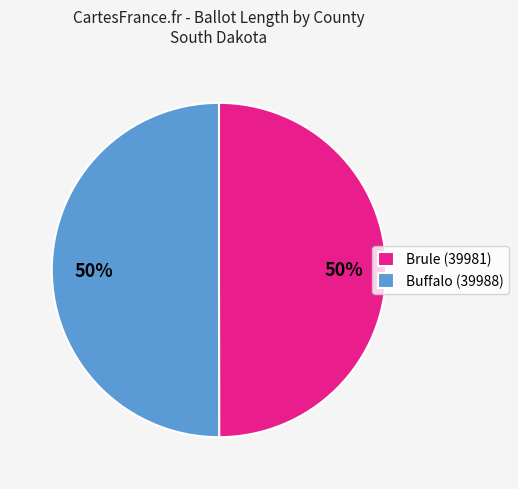

To the nearest percent, what is the average slice percentage?

50%